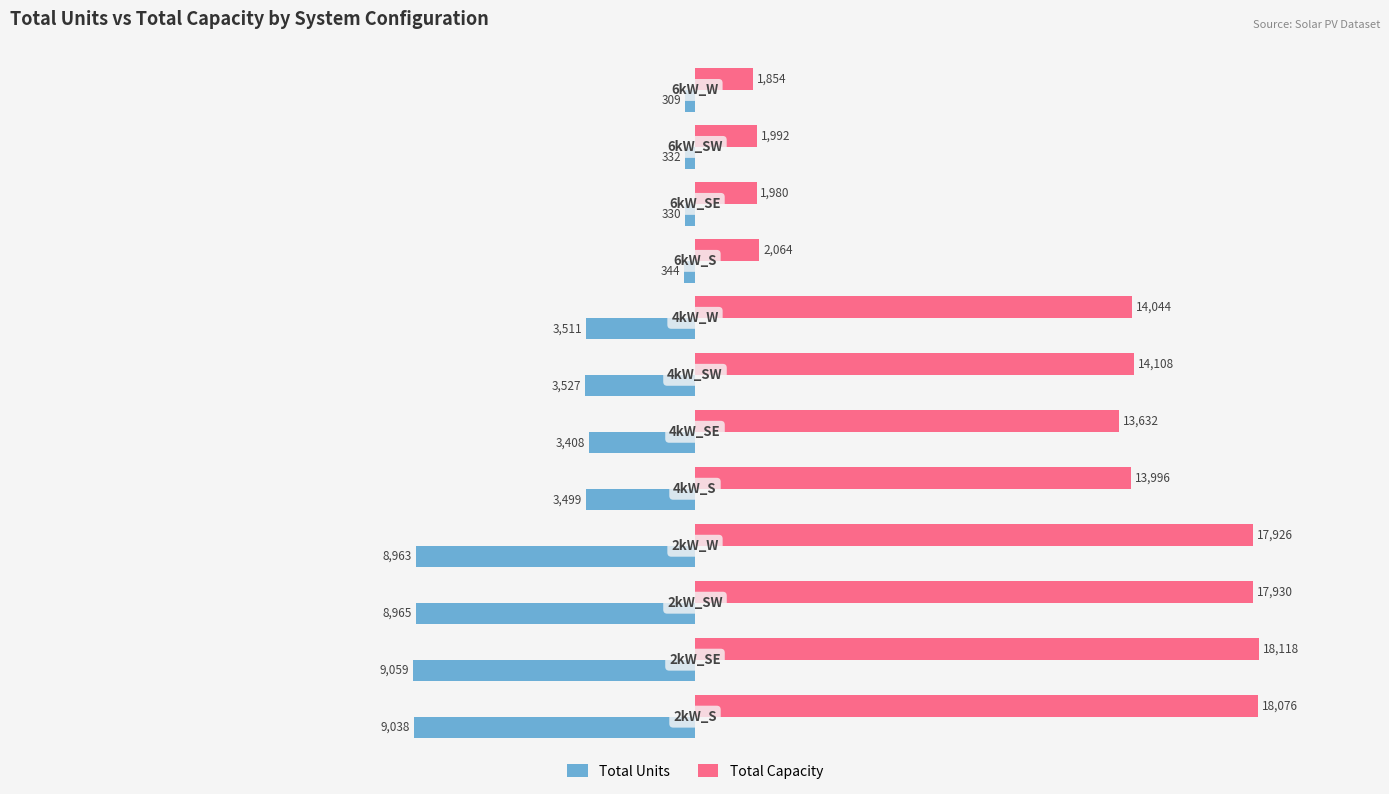

Rank the series by their average value, from lowest to highest.

Total Units, Total Capacity